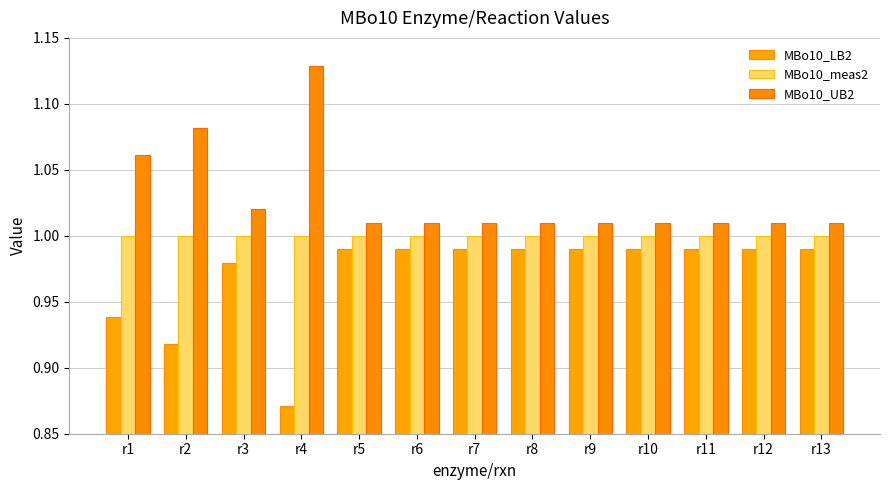

Reading right to left, extract all data points from this chart.

MBo10_LB2: r13=1.0	r12=1.0	r11=1.0	r10=1.0	r9=1.0	r8=1.0	r7=1.0	r6=1.0	r5=1.0	r4=0.9	r3=1.0	r2=0.9	r1=0.9
MBo10_meas2: r13=1.0	r12=1.0	r11=1.0	r10=1.0	r9=1.0	r8=1.0	r7=1.0	r6=1.0	r5=1.0	r4=1.0	r3=1.0	r2=1.0	r1=1.0
MBo10_UB2: r13=1.0	r12=1.0	r11=1.0	r10=1.0	r9=1.0	r8=1.0	r7=1.0	r6=1.0	r5=1.0	r4=1.1	r3=1.0	r2=1.1	r1=1.1